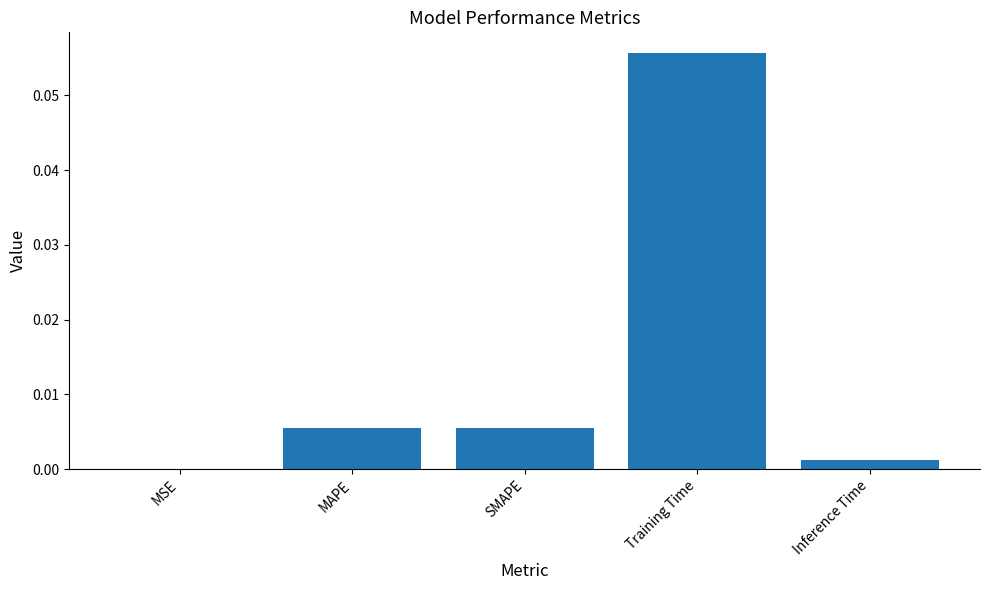

Which has a higher value, Training Time or Inference Time?

Training Time